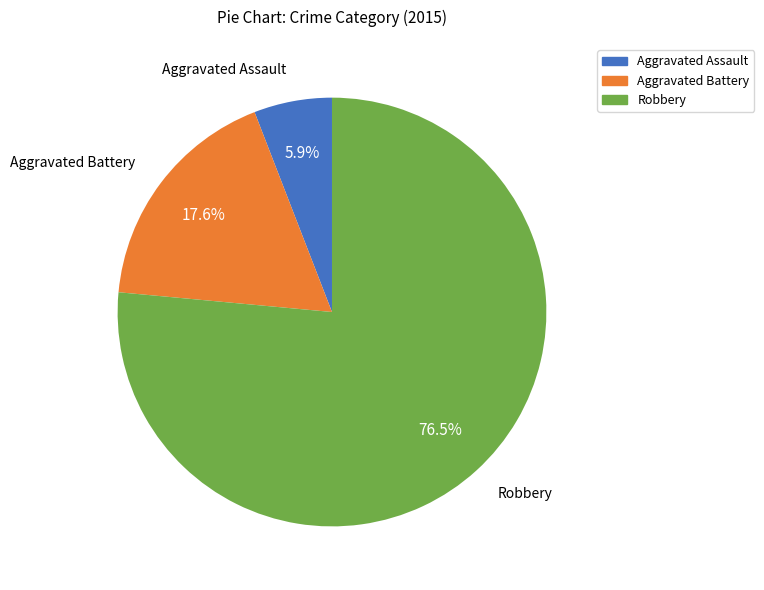

To the nearest percent, what is the difference between the largest and smallest slice percentages?

71%